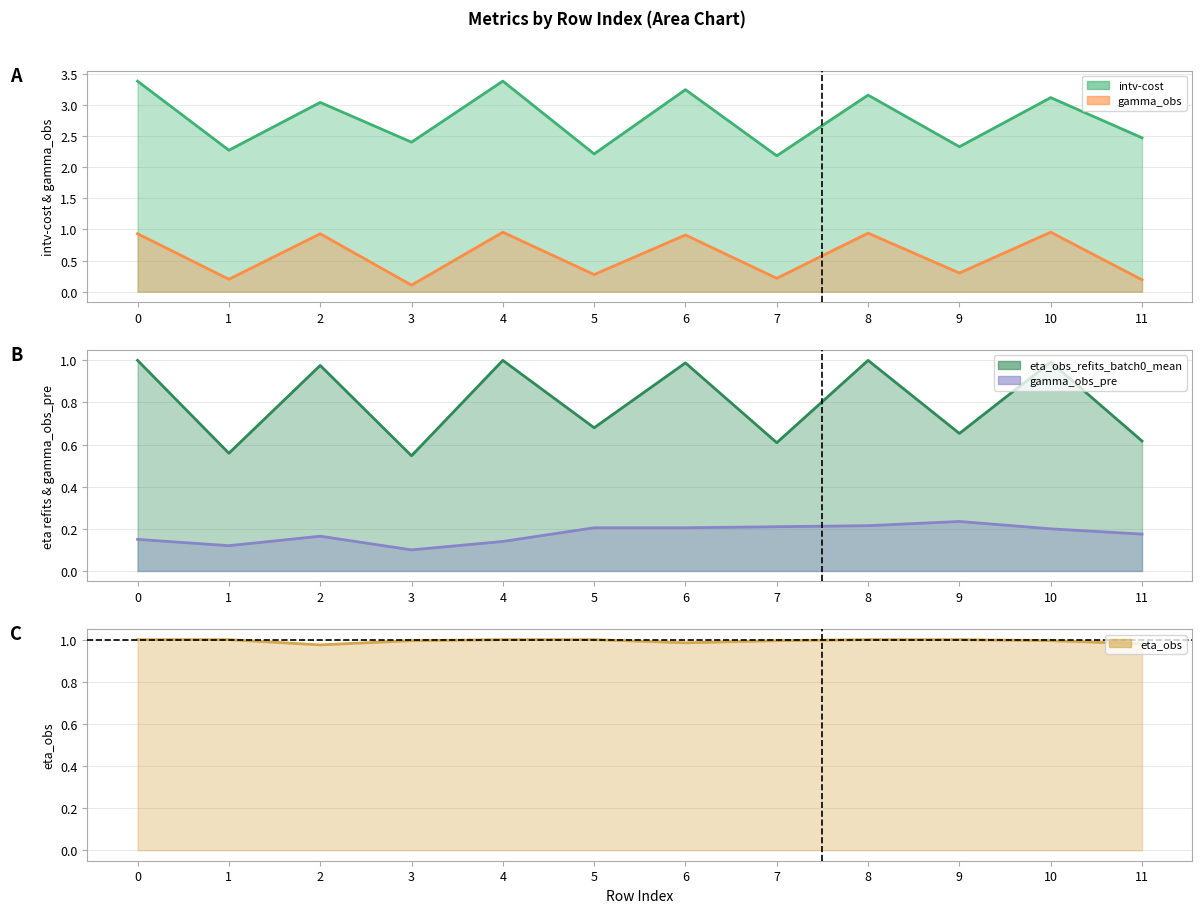

What is the average value of the gamma_obs_pre series?

0.2